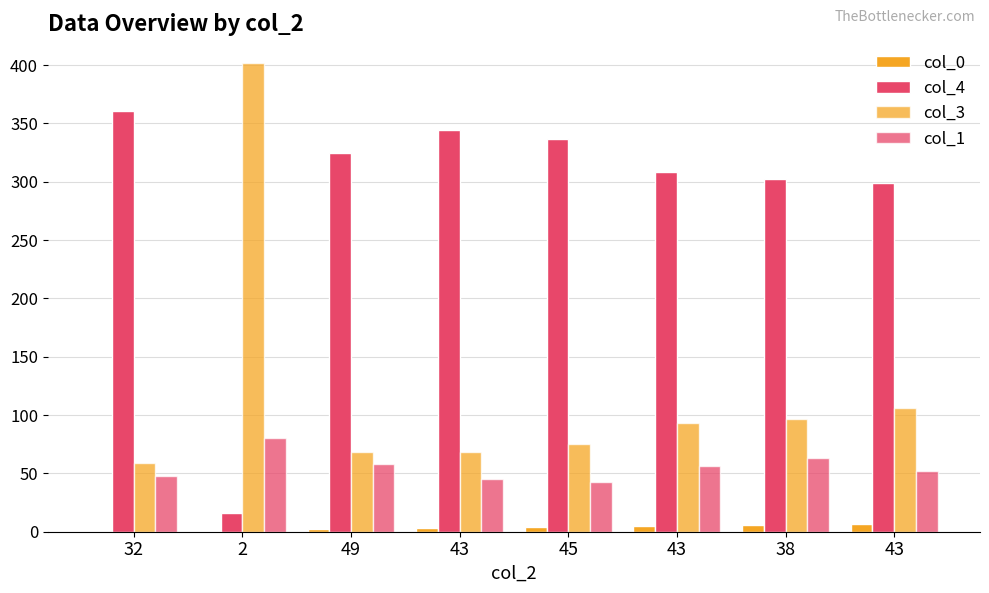

What is the difference between the col_0 values at 43 and 43?

4